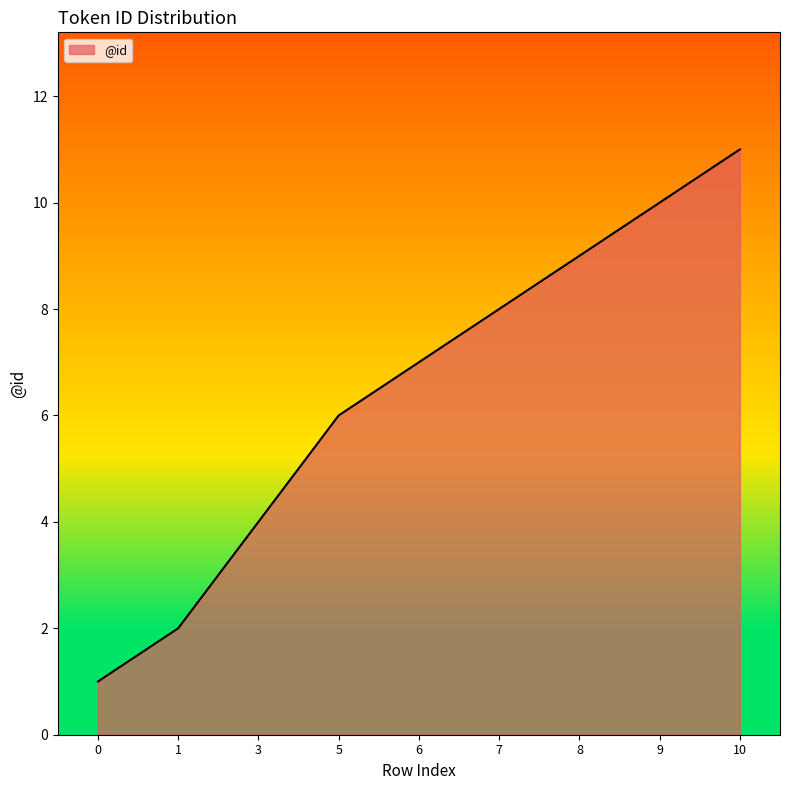

What is the average value?

6